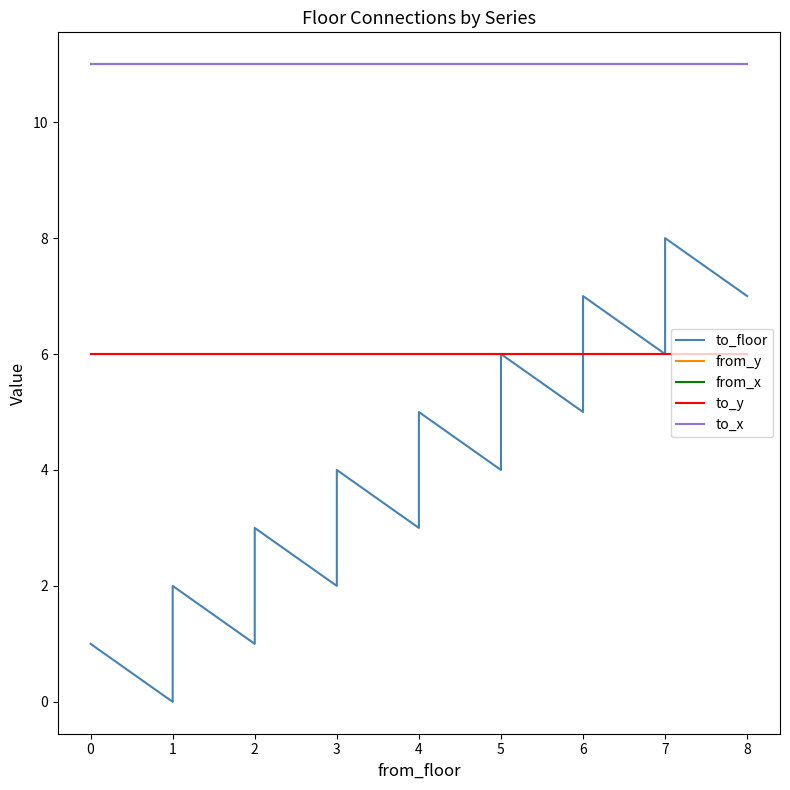

How many to_floor values are between 2 and 6?

10